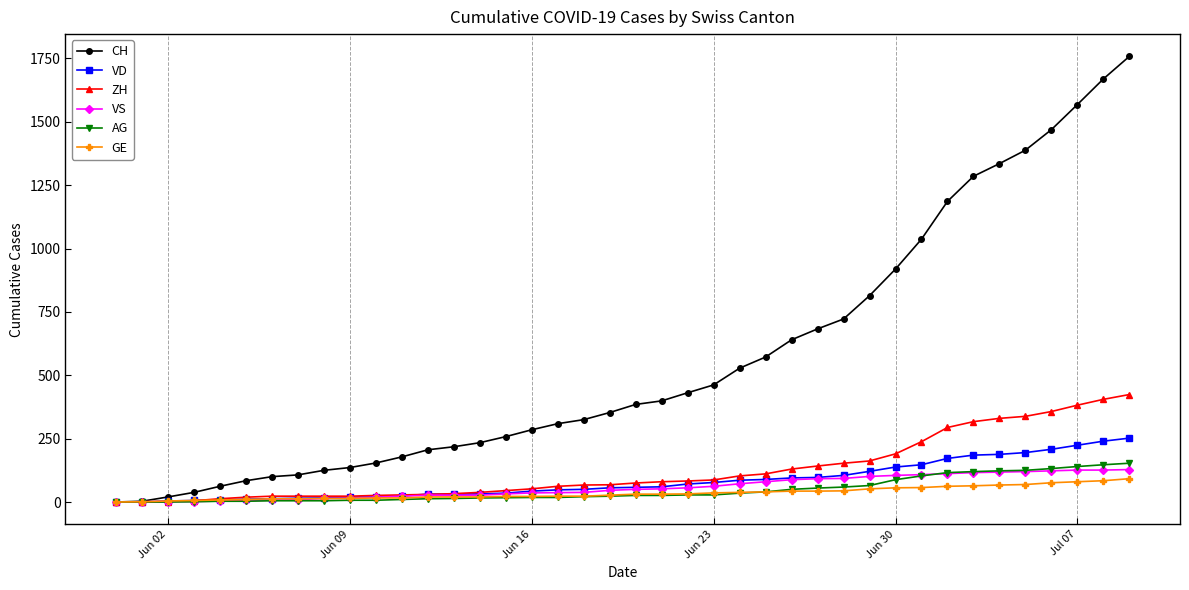

After their last crossing, which series has the higher values: VS or AG?

AG